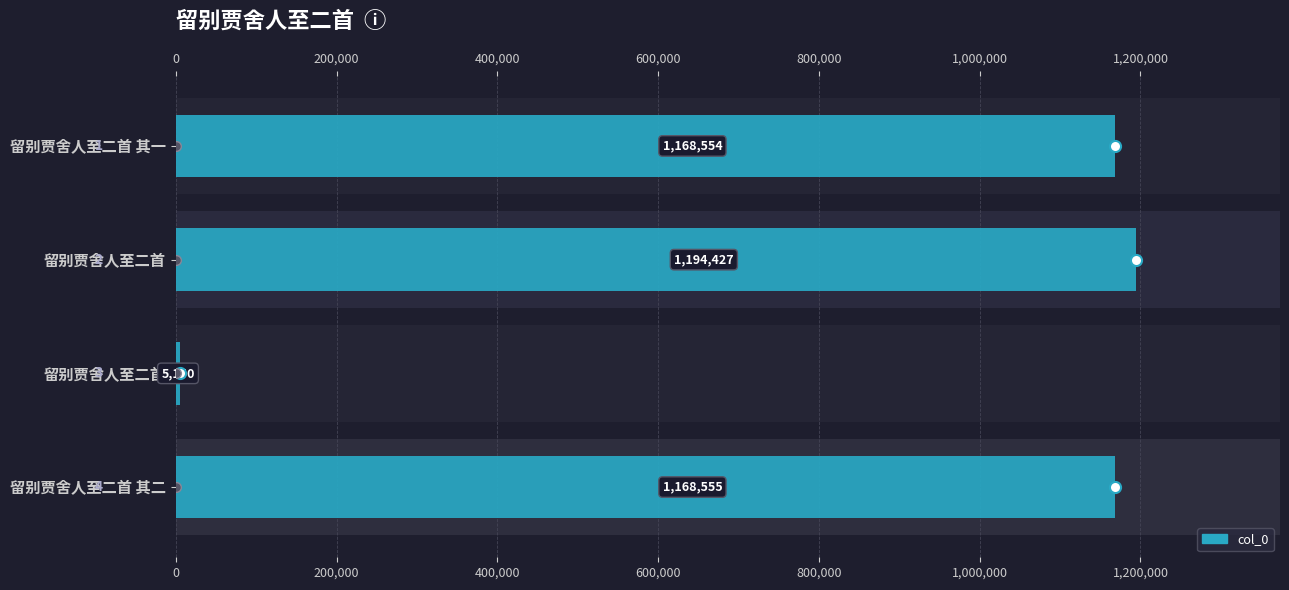

Count the number of categories in the chart.

4